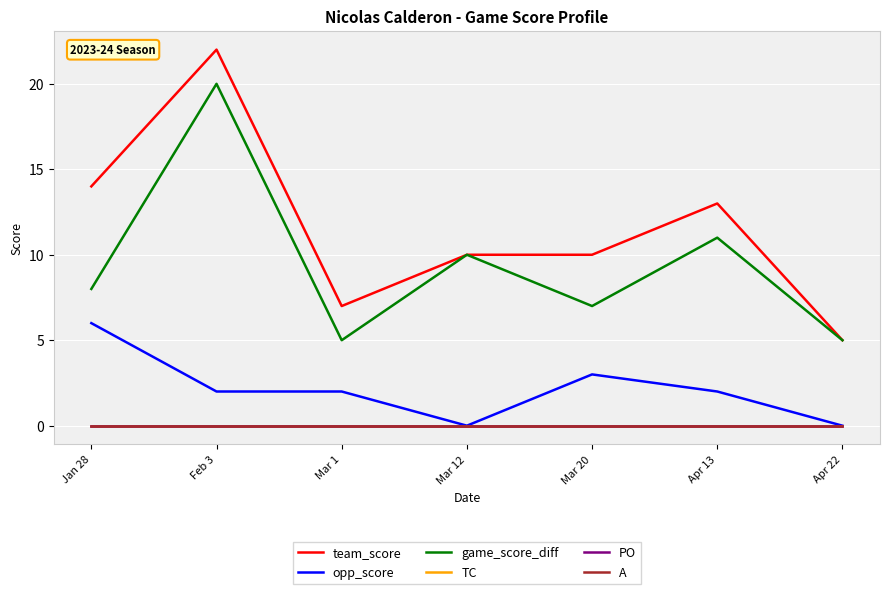

The value of opp_score at Apr 22 is 0. True or false?

True